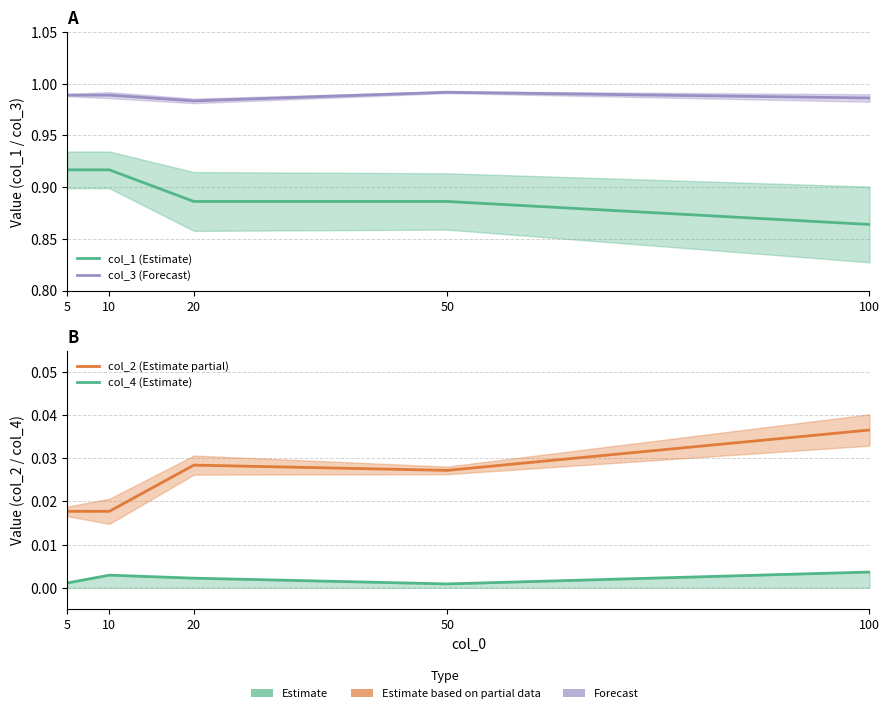

The col_1 (Estimate) series shows 1.2 at 10. True or false?

False